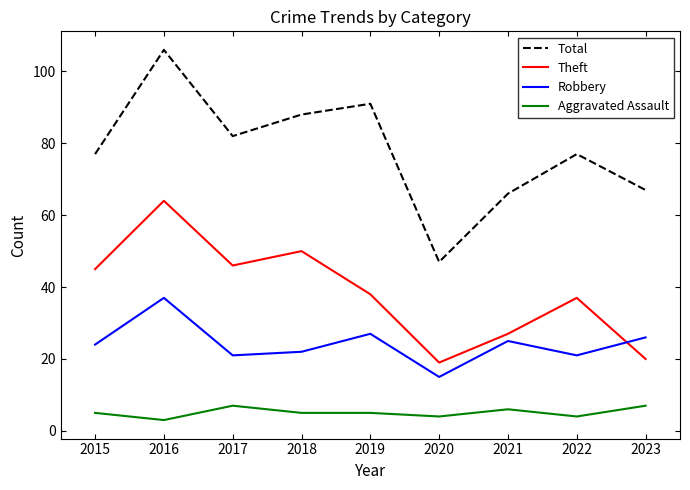

Is it true that Aggravated Assault equals 3 at 2023?

False